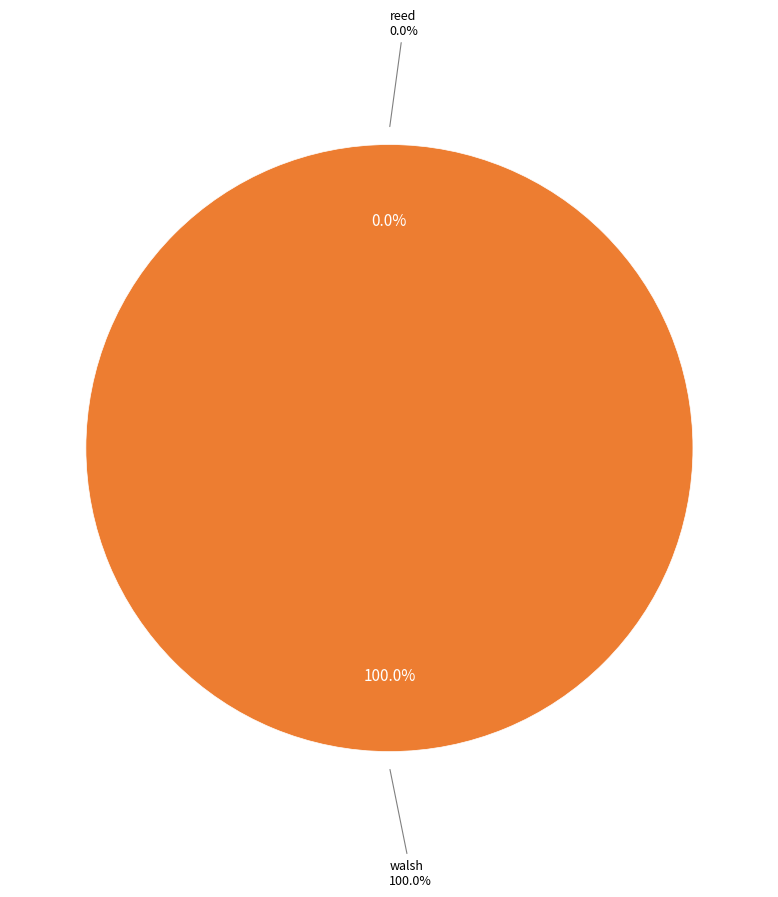

What is the change in value from reed to walsh?

+1